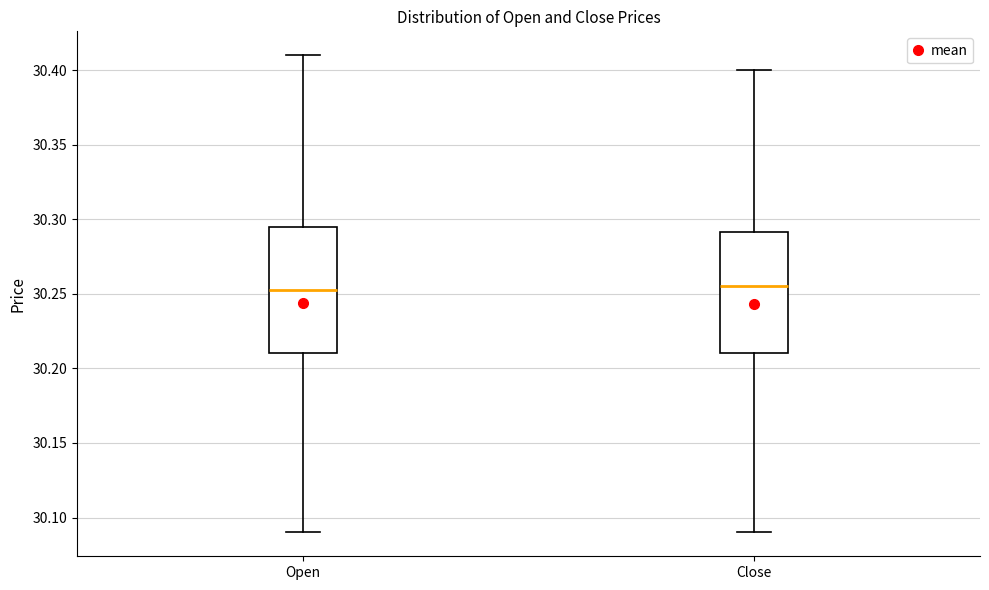

Reading left to right, transcribe this box plot: for each box, give where its median line is, the range the box spans, and where its two whiskers end, as read against the y-axis. The values are not printed on the chart, so give them approximately, as read against the axis.

Open: median 30.250, box 30.210 to 30.295, whiskers 30.090 to 30.410
Close: median 30.255, box 30.210 to 30.290, whiskers 30.090 to 30.400